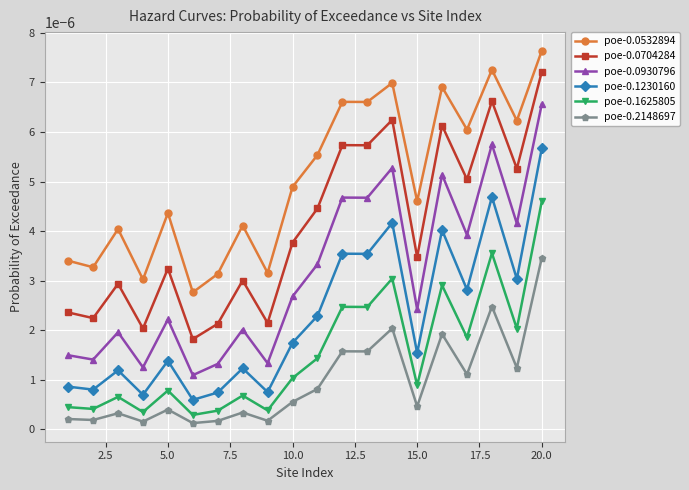

Is this an area chart (filled region under the line)?

No